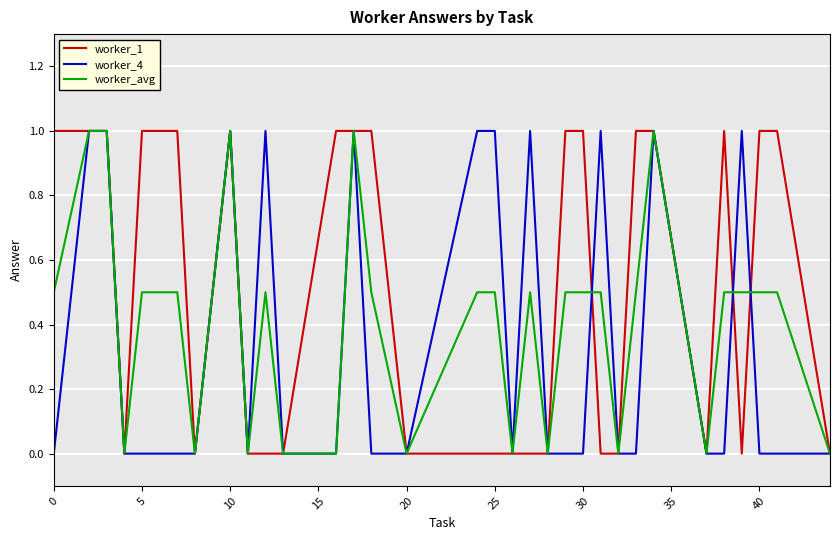

True or false: worker_1 and worker_avg cross at least once.

True